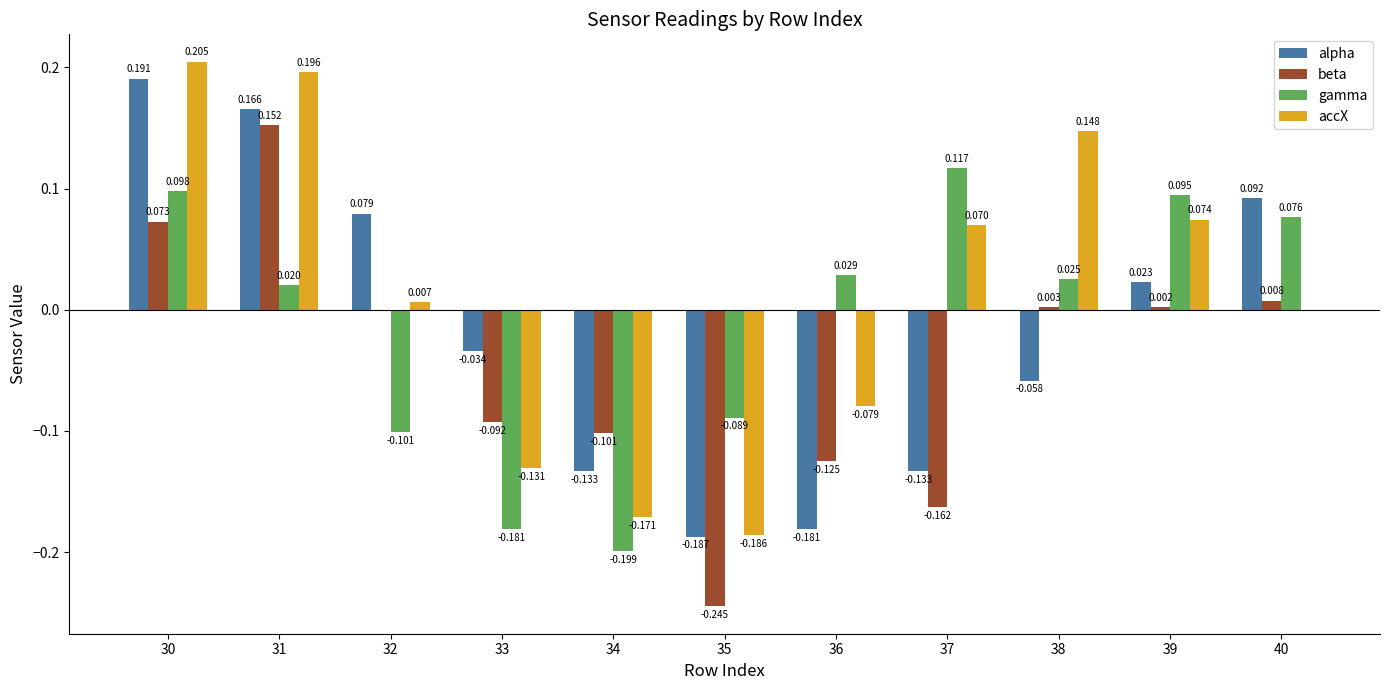

How many values in the gamma series exceed 0?

7